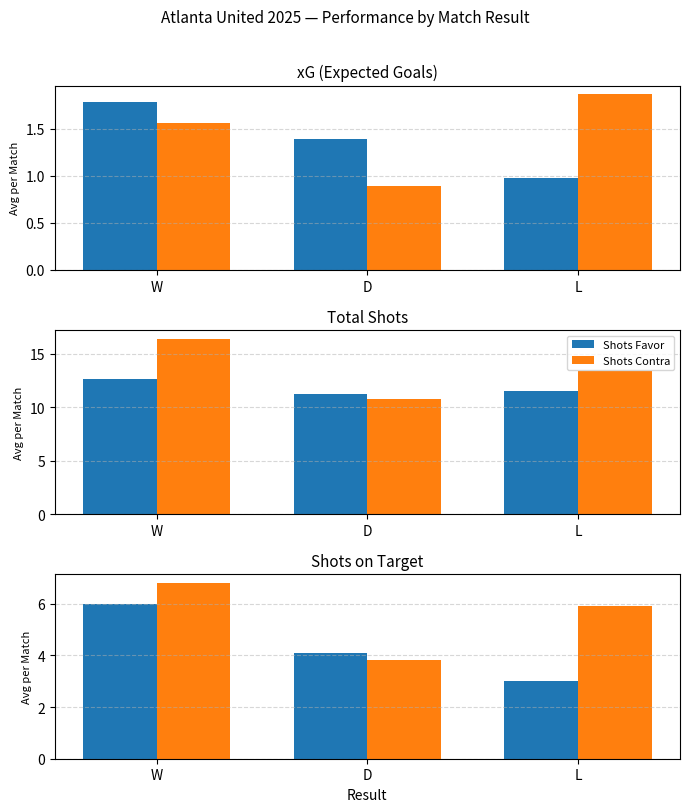

Reading left to right, list all the values displayed in this chart.

xG Favor: 1.8	1.4	1.0
xG Contra: 1.6	0.9	1.9
Shots Favor: 12.6	11.2	11.5
Shots Contra: 16.4	10.8	13.4
A puerta Favor: 6.0	4.1	3.0
A puerta Contra: 6.8	3.8	5.9